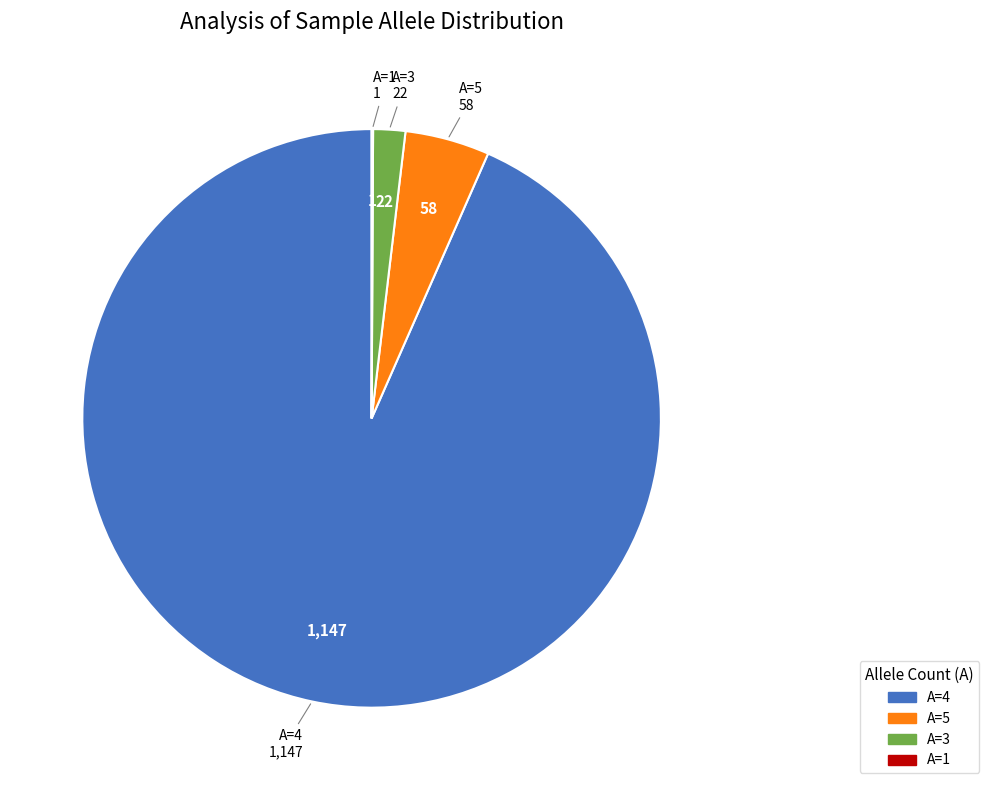

Is there any slice that represents more than half of the pie?

Yes